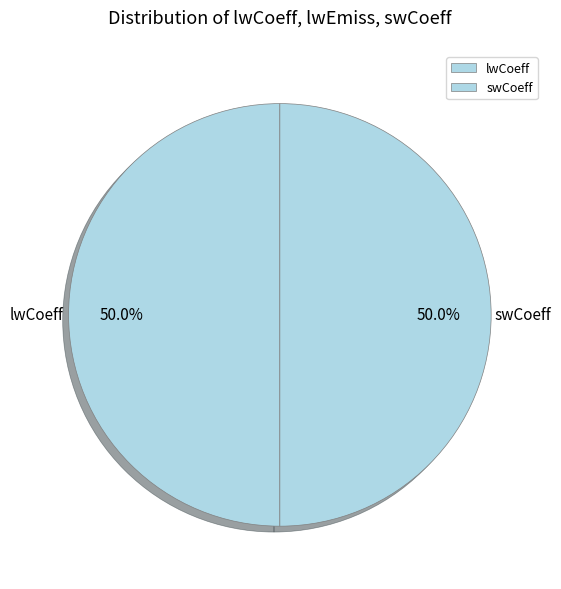

To the nearest percent, what is the average slice percentage?

50%